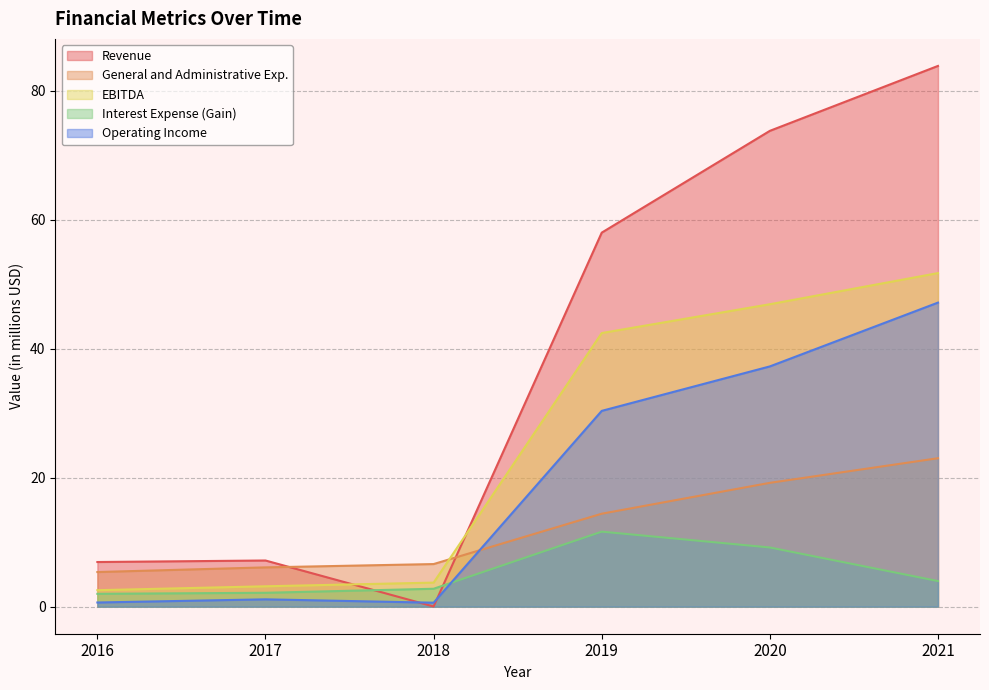

List the series in order of their overall mean, highest first.

Revenue, EBITDA, Operating Income, General and Administrative Exp., Interest Expense (Gain)